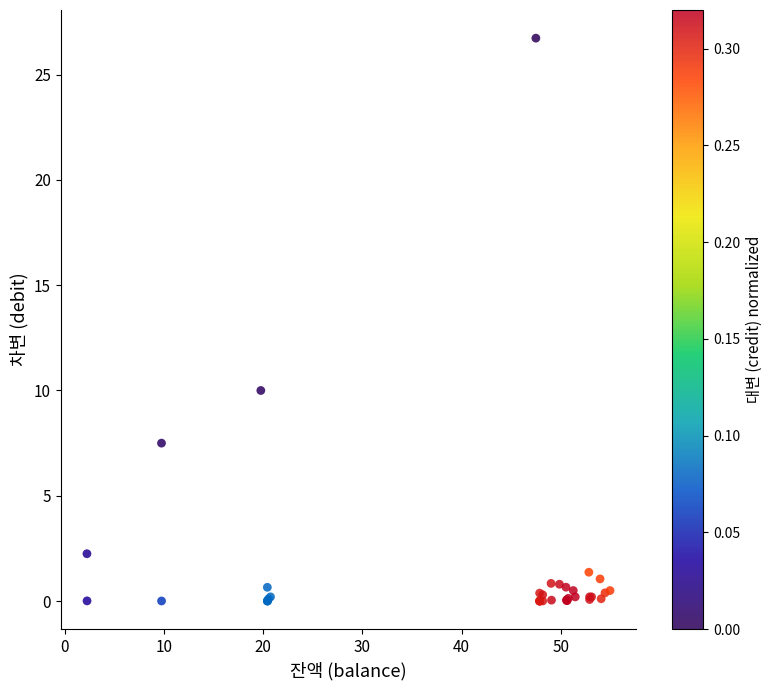

What Y value in the scatter plot is closest to 13?

10.0